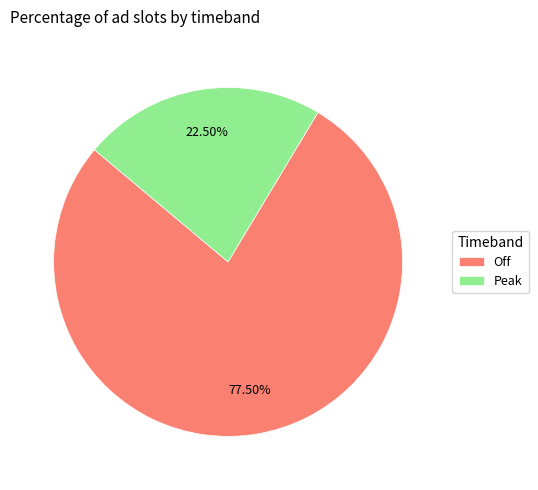

Approximately how many times larger is the value at Peak compared to Off?

0.3